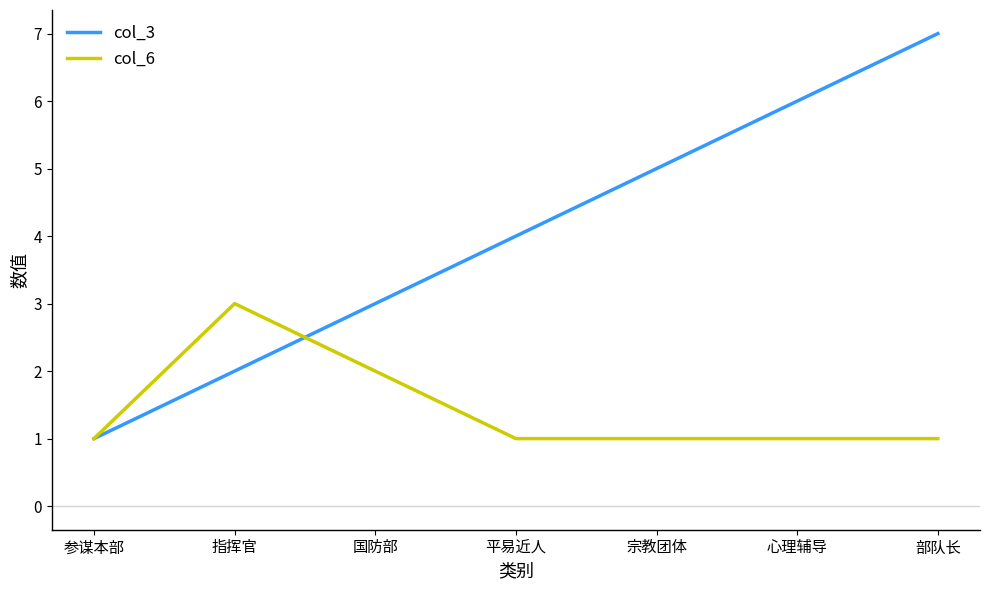

What position from the right is 心理辅导?

2